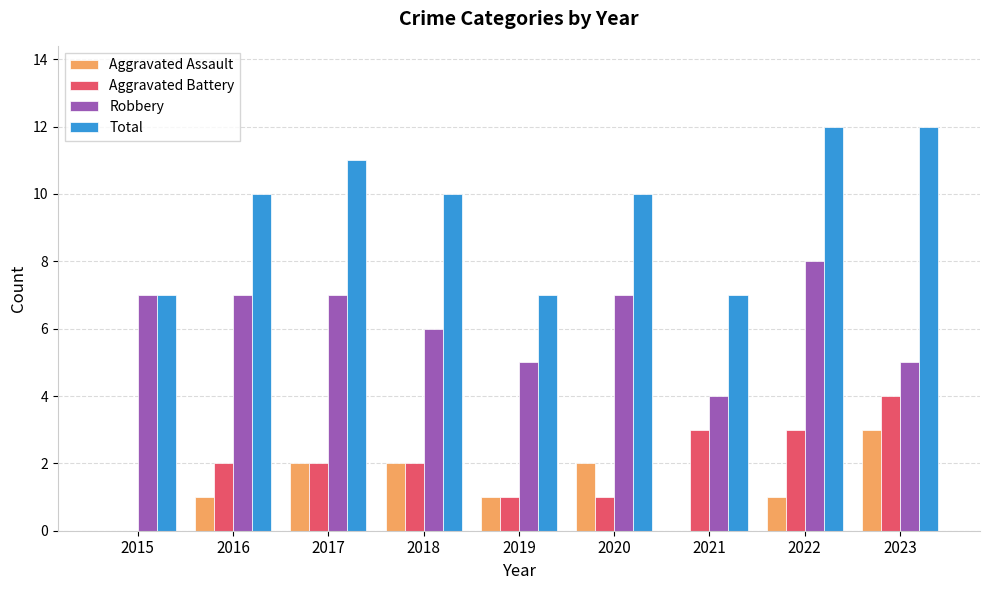

Reading left to right, list all the values displayed in this chart.

Aggravated Assault: 0	1	2	2	1	2	0	1	3
Aggravated Battery: 0	2	2	2	1	1	3	3	4
Robbery: 7	7	7	6	5	7	4	8	5
Total: 7	10	11	10	7	10	7	12	12